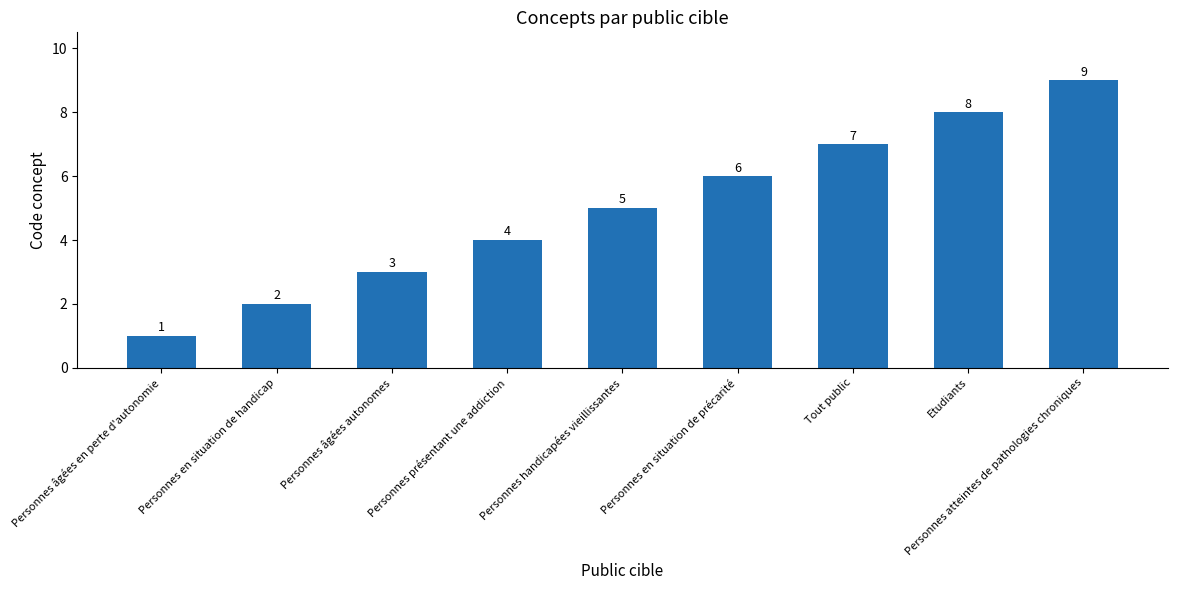

What is the value of the 5th bar from the left?

5